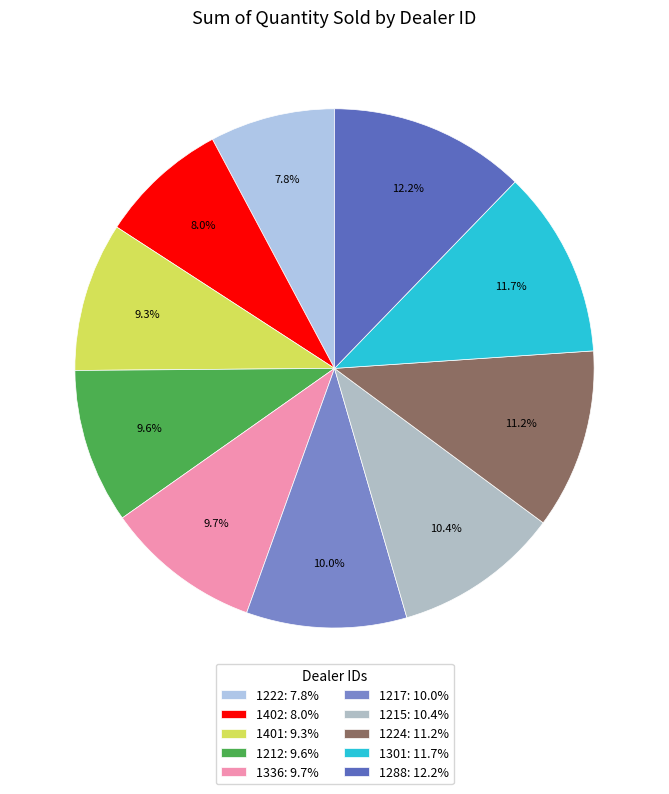

To the nearest percent, what is the combined percentage of 1224 and 1222?

19%